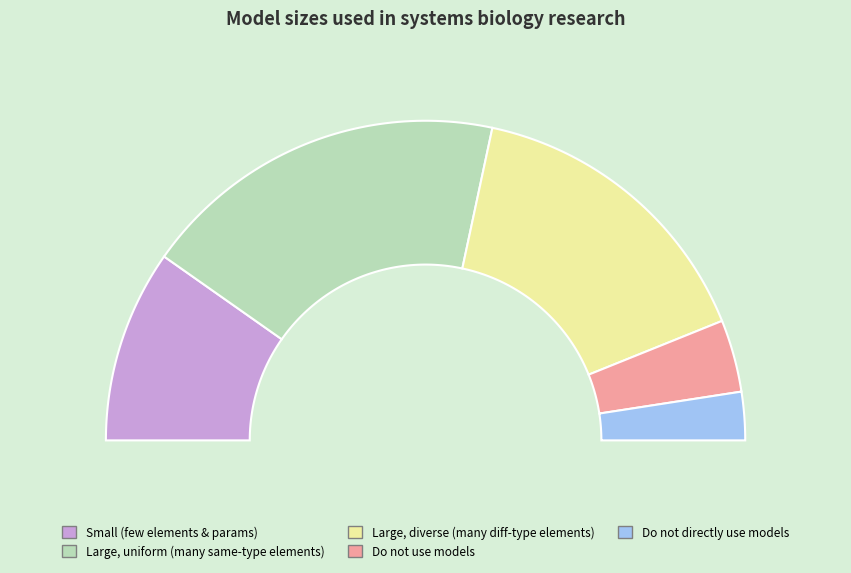

True or false: Small (a few model elements and parameters) accounts for 20% of the total.

True